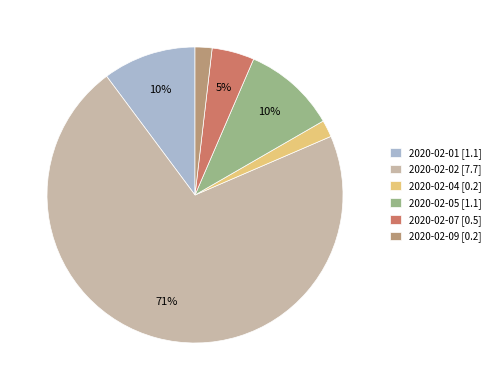

To the nearest percent, what percentage of the pie is 2020-02-09 [0.2]?

2%